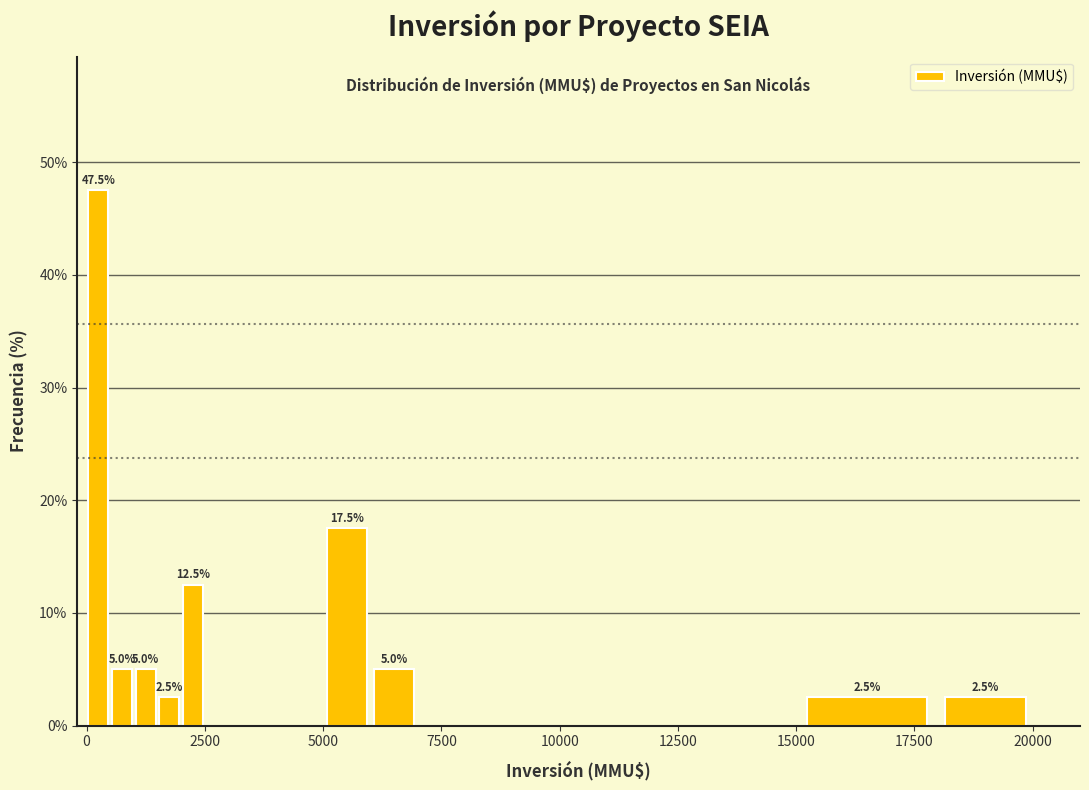

Around what value on the x-axis is the tallest bar? Give the approximate position of its centre, as read against the axis.

500